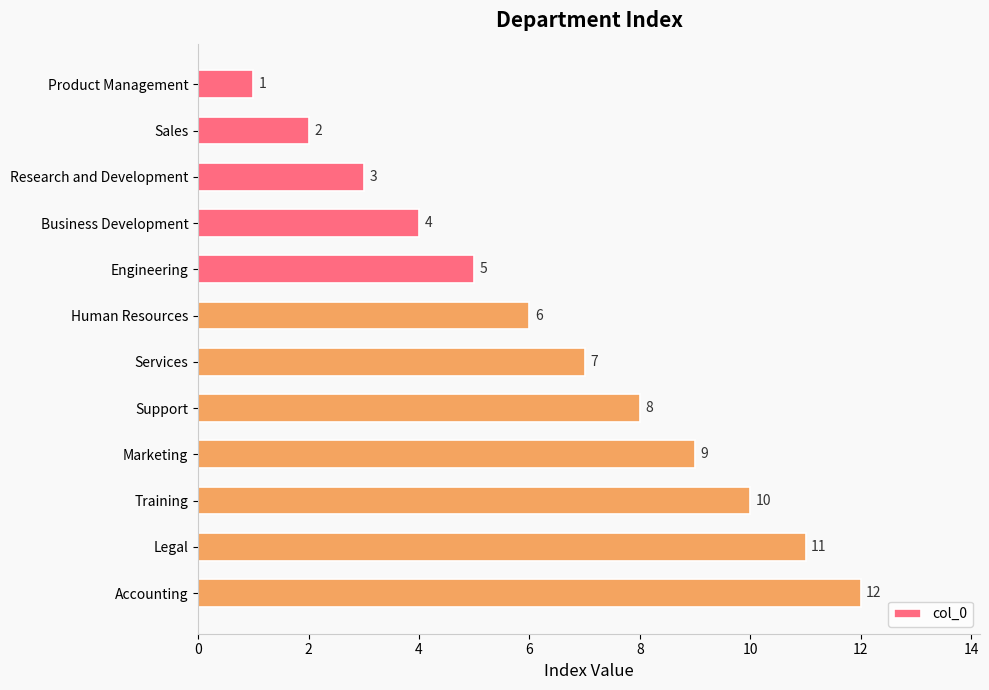

Which label corresponds to the largest value in the chart?

Accounting